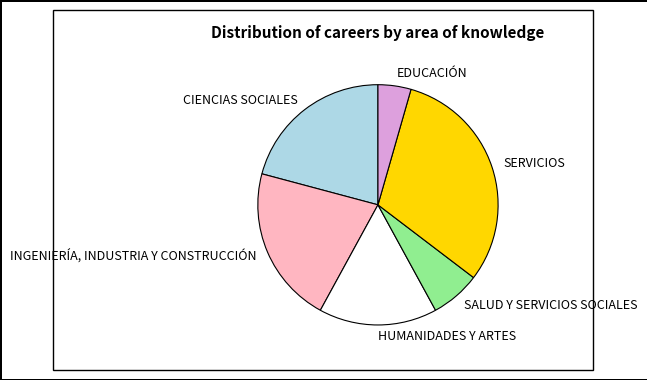

Which category has the smallest portion of the pie?

EDUCACIÓN